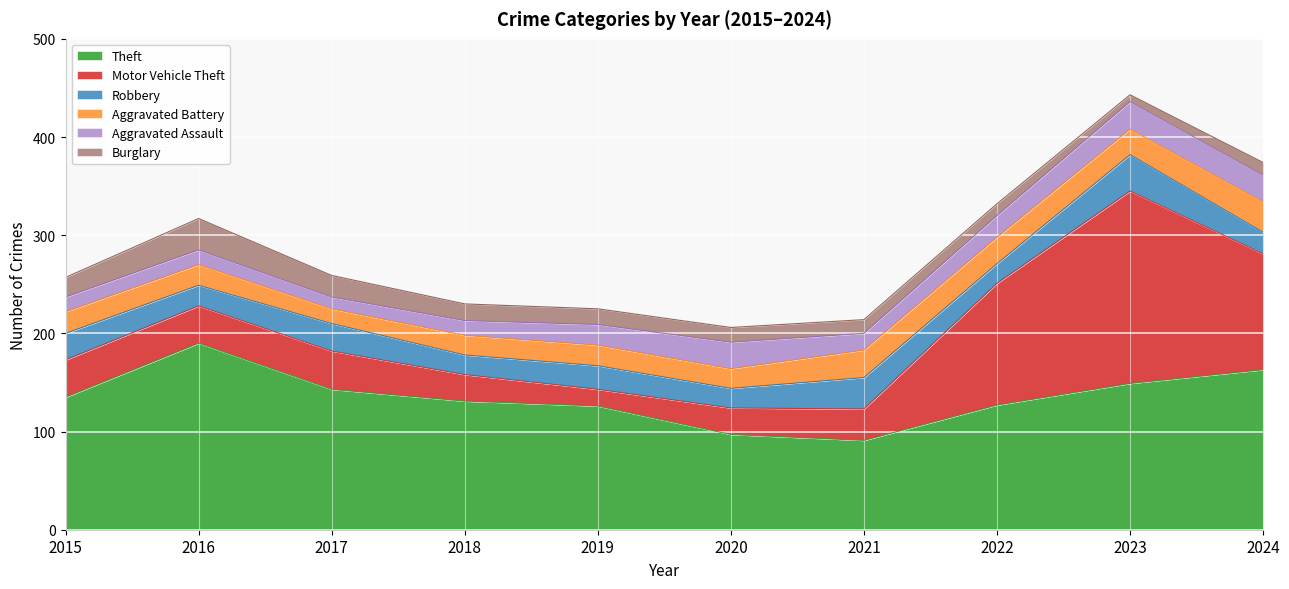

Reading right to left, what are all the values shown in this chart?

Theft: 163	149	127	91	97	126	131	143	190	135
Motor Vehicle Theft: 118	196	124	32	27	17	27	39	38	38
Robbery: 22	37	20	32	20	24	20	28	21	27
Aggravated Battery: 31	26	27	28	20	21	20	15	21	22
Aggravated Assault: 27	28	22	17	27	21	15	12	15	15
Burglary: 13	7	12	14	15	16	17	22	32	20